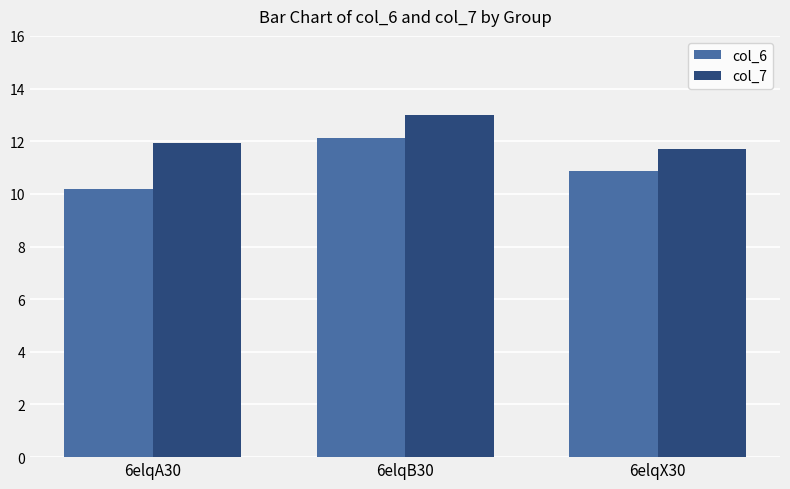

Which series has the largest range (max minus min)?

col_6